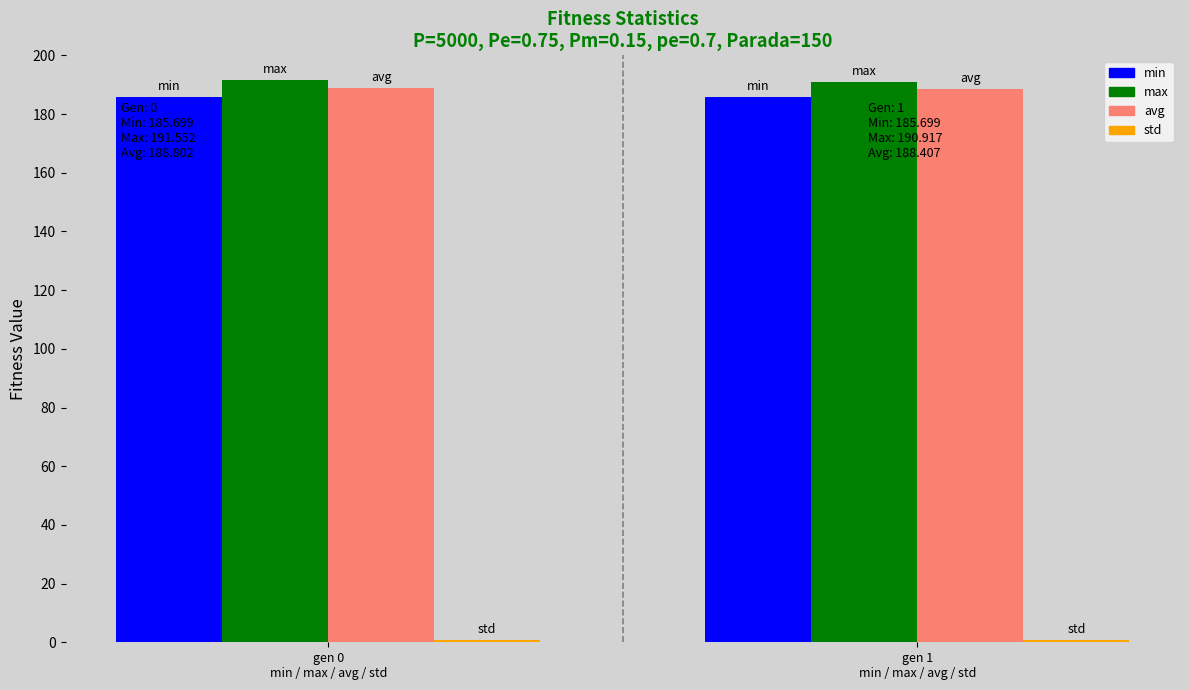

What is the average value of the avg series?

188.6